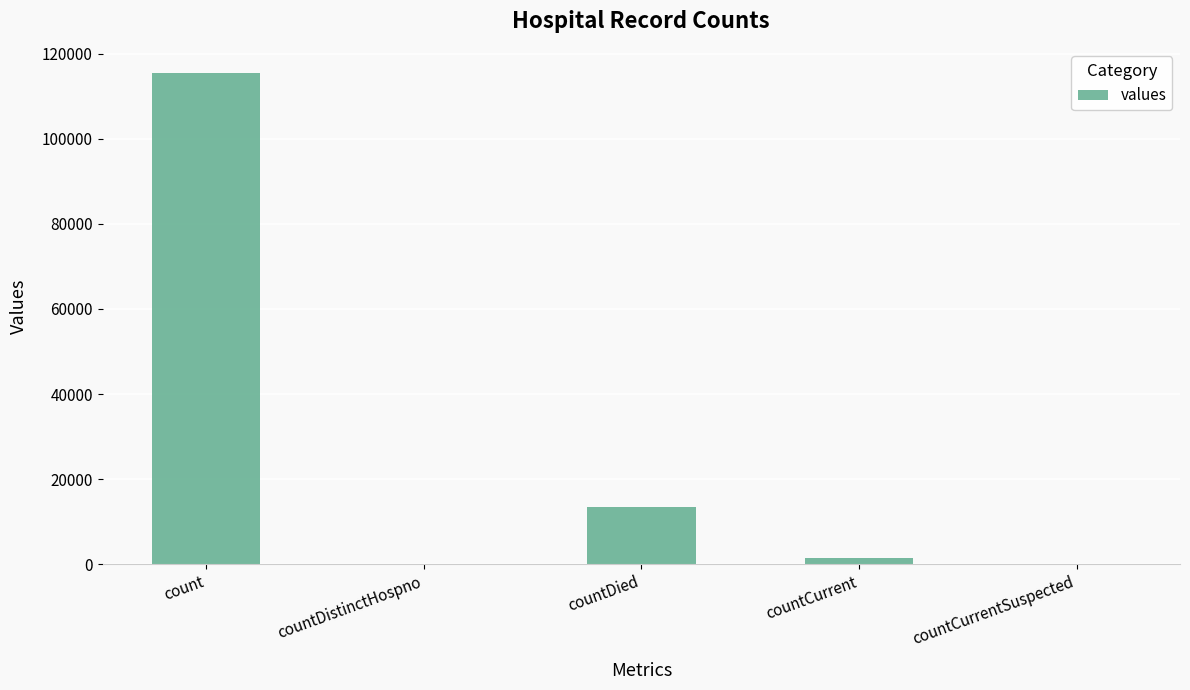

Is it true that the value at countDistinctHospno is 0?

True